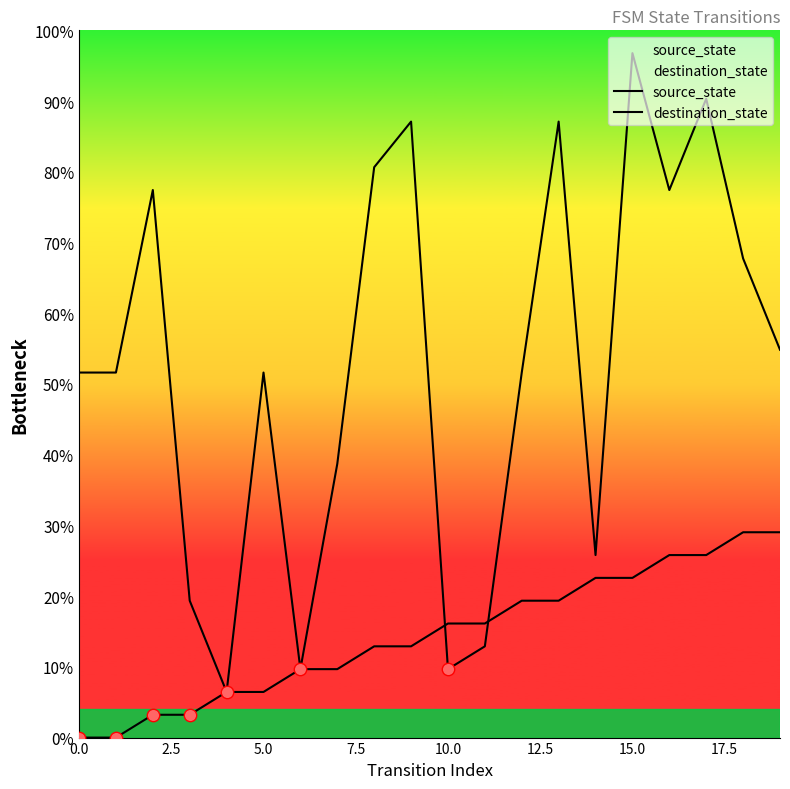

Is the value of destination_state at 20.0 greater than the value of source_state at 10.0?

Yes